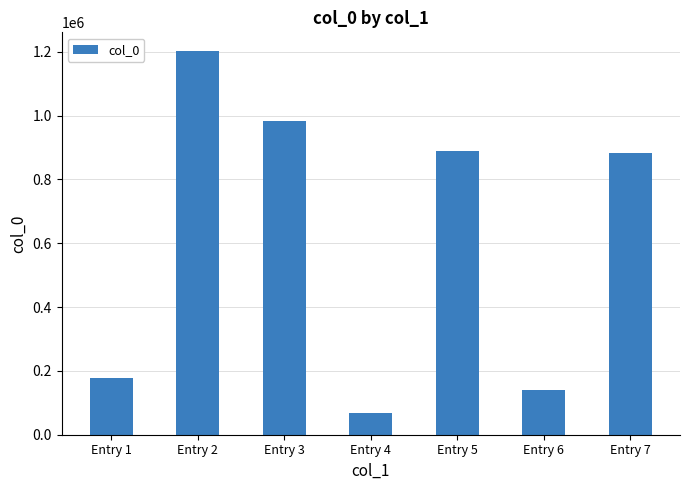

How many categories are shown in the chart?

7